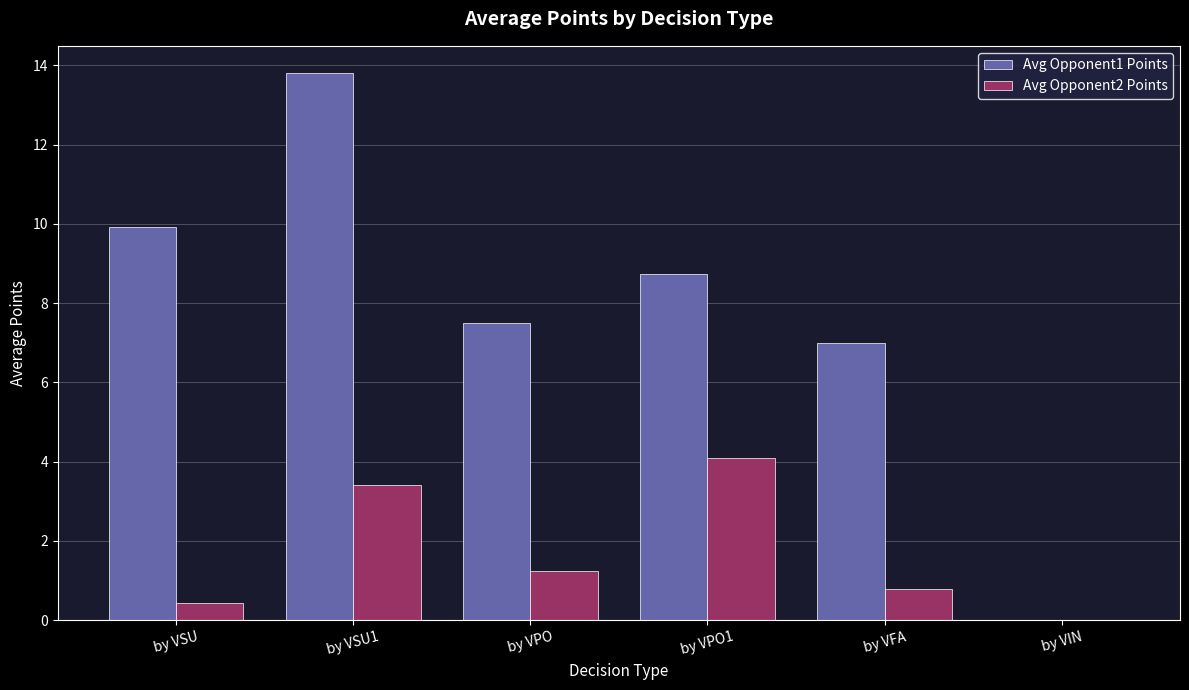

How many groups of bars are there?

6